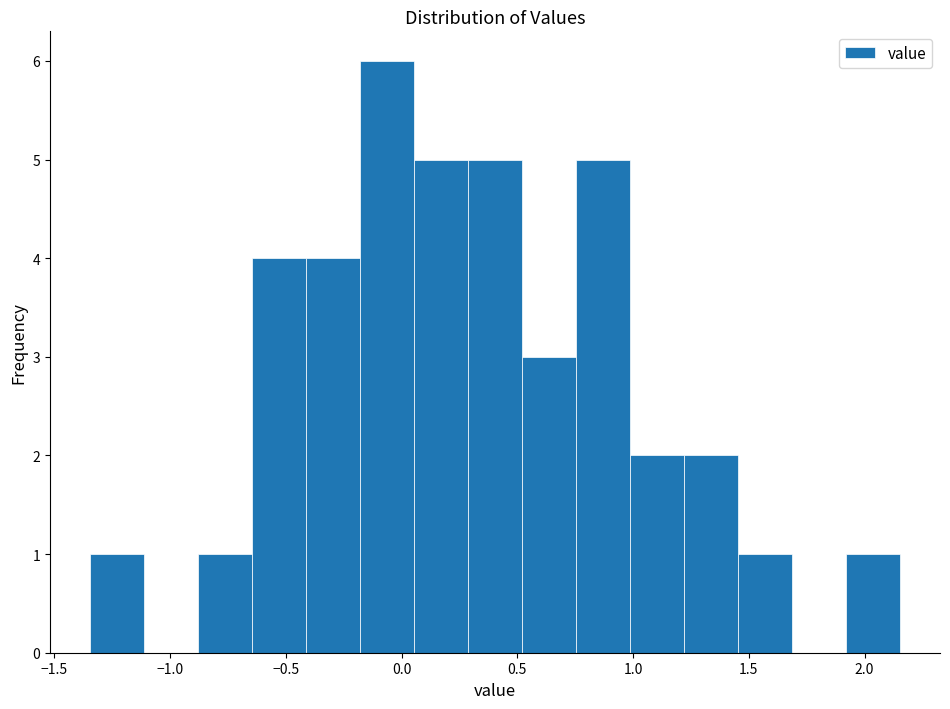

Which range on the x-axis has the tallest bar?

-0.20 to 0.05